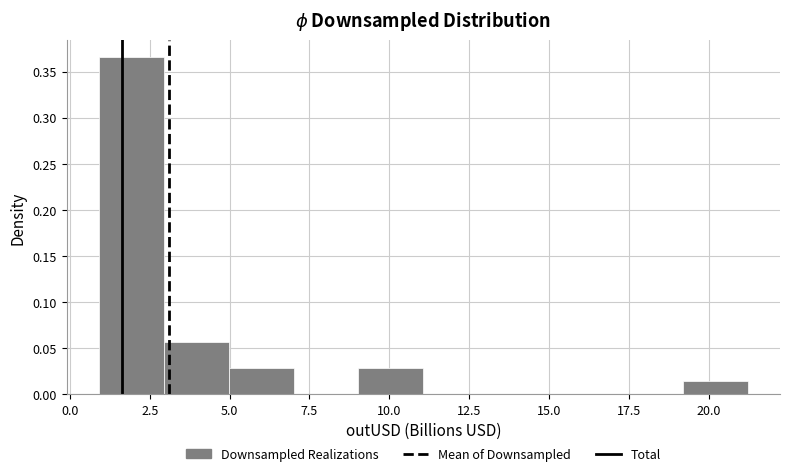

Over which range of the x-axis is the bar tallest?

1 to 3